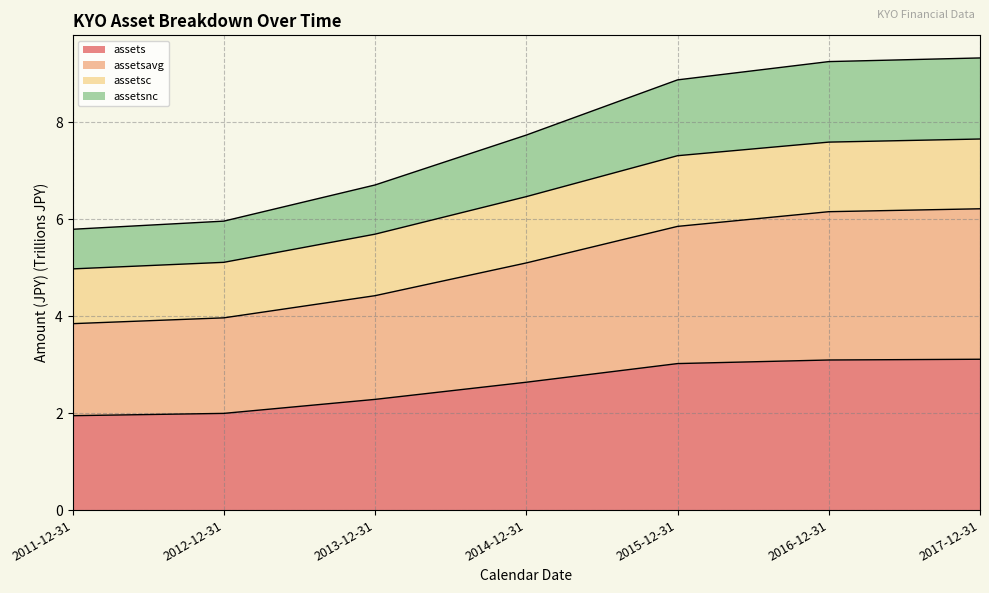

What is the greatest value displayed?

9.3